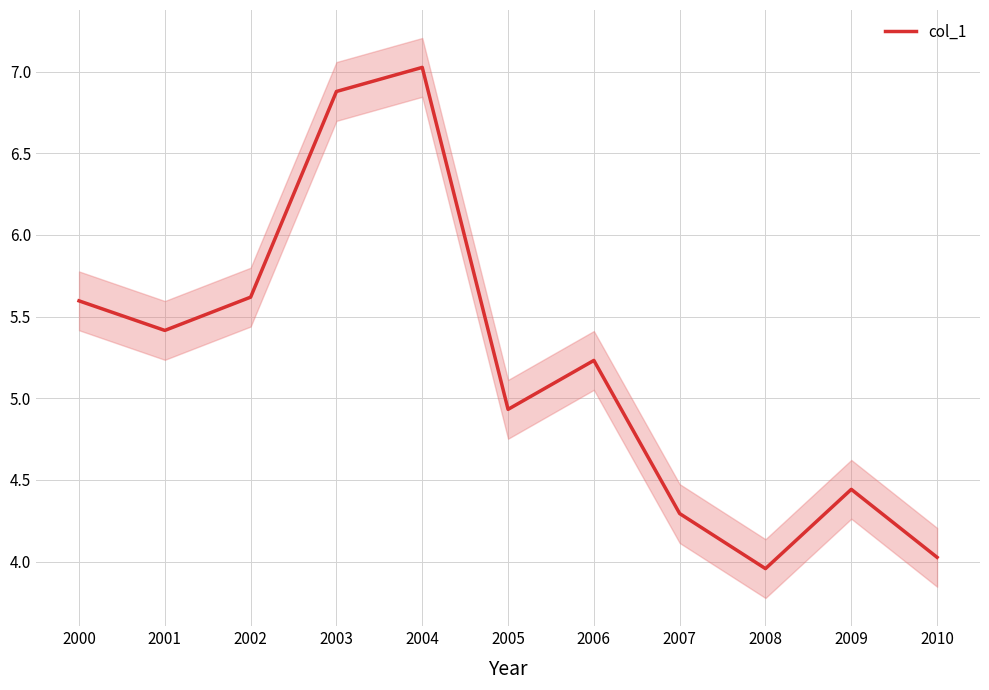

Where does the data first go above 5?

2000